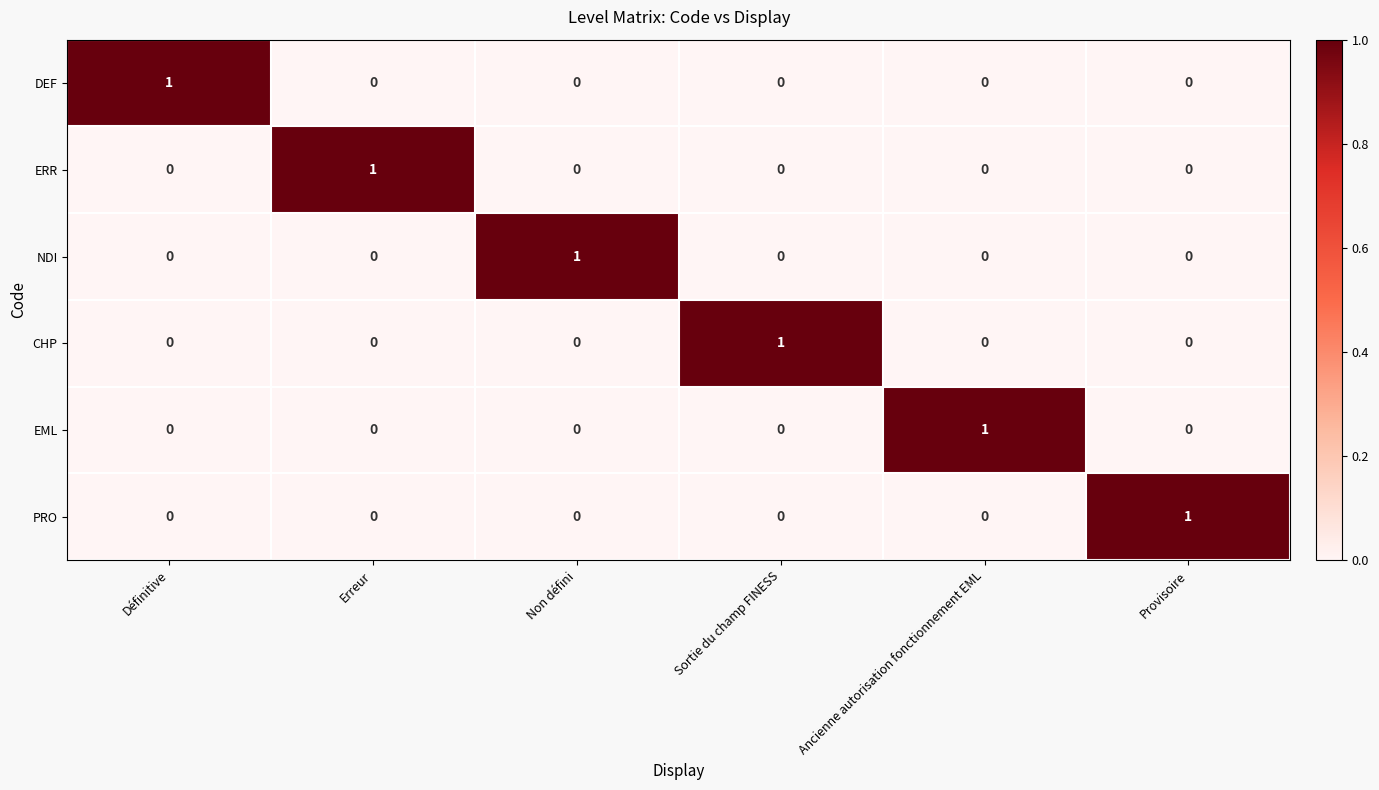

At how many categories does at least one series exceed 0?

6